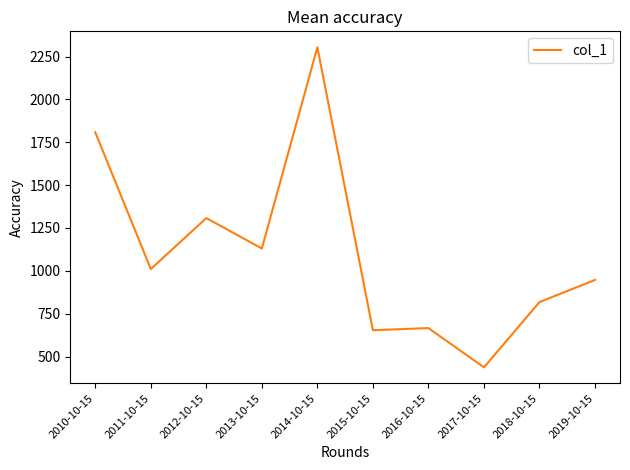

What is the difference between the values at 2015-10-15 and 2013-10-15?

476.6